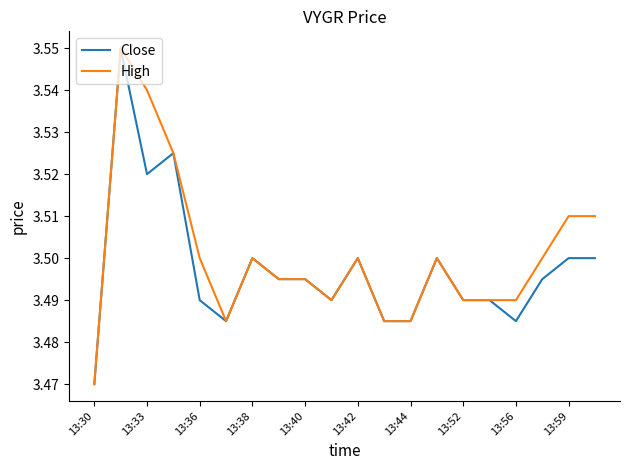

What is the greatest value displayed?

3.5